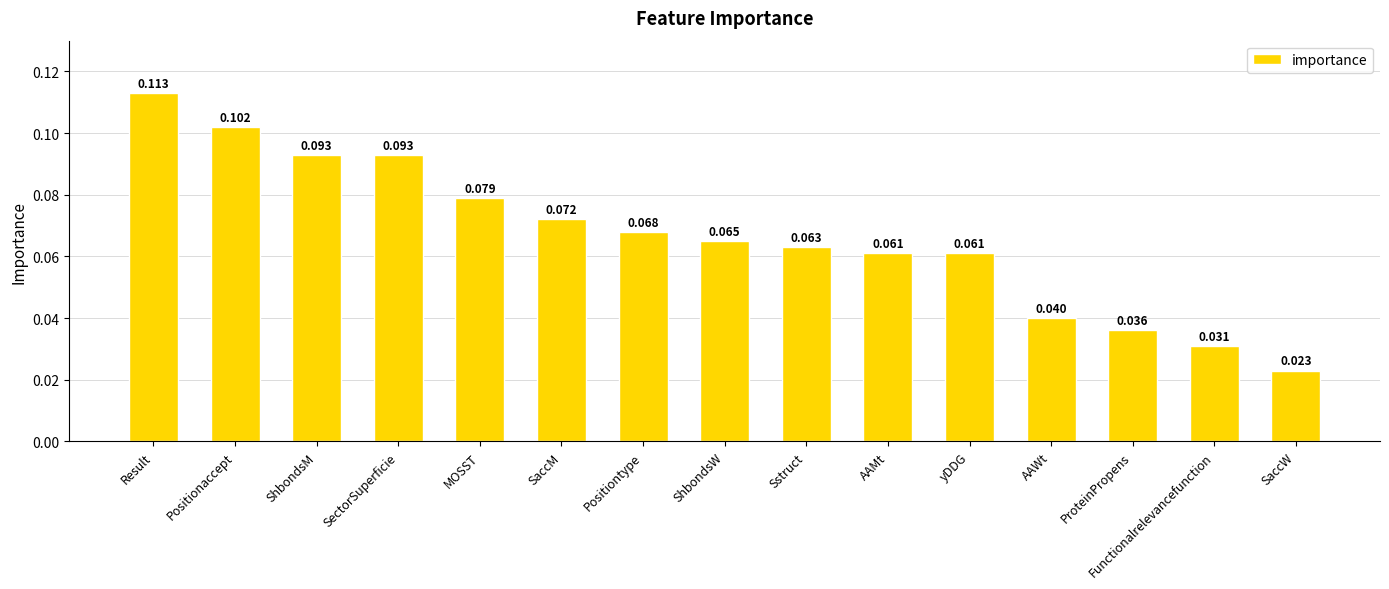

What position from the left is ProteinPropens?

13